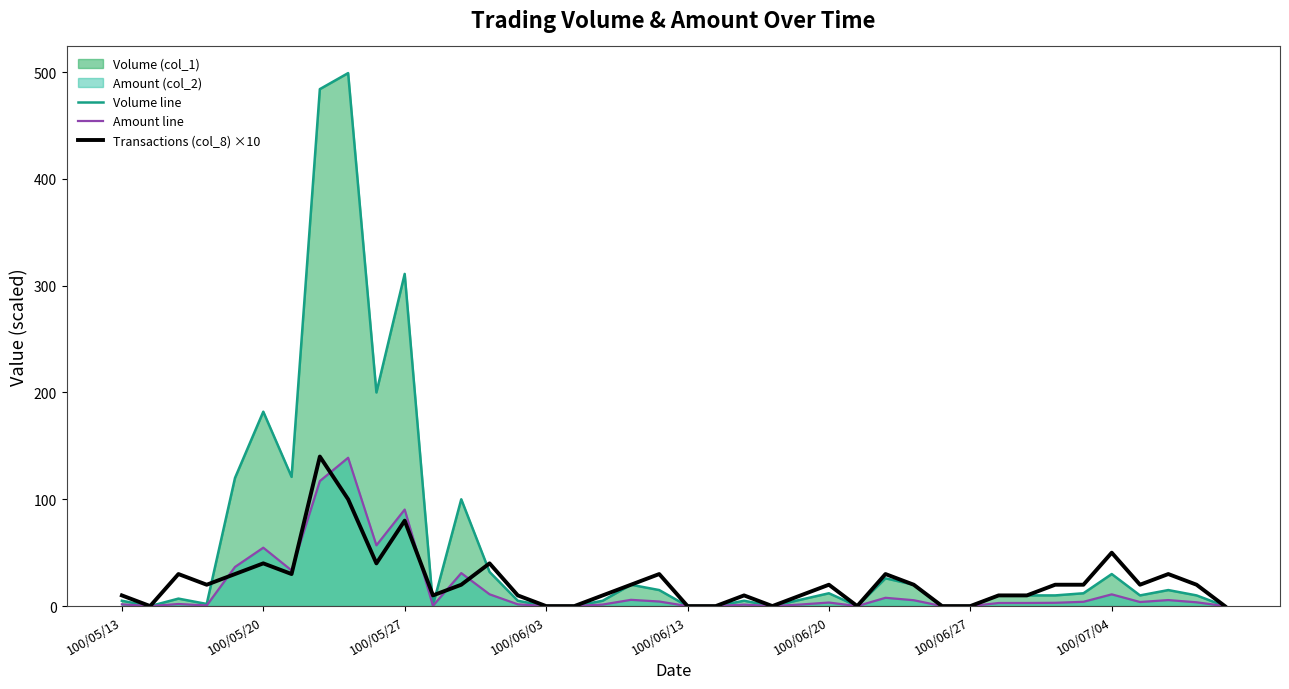

The value of Volume line at 18 is 7.3. True or false?

False